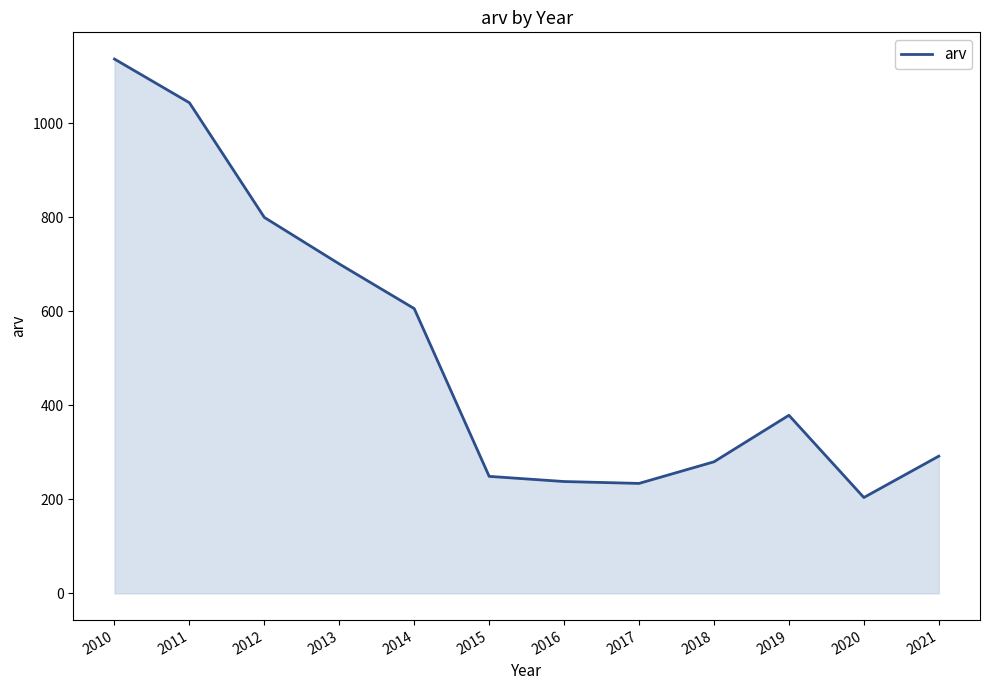

The chart shows a value of 269 at 2012. True or false?

False